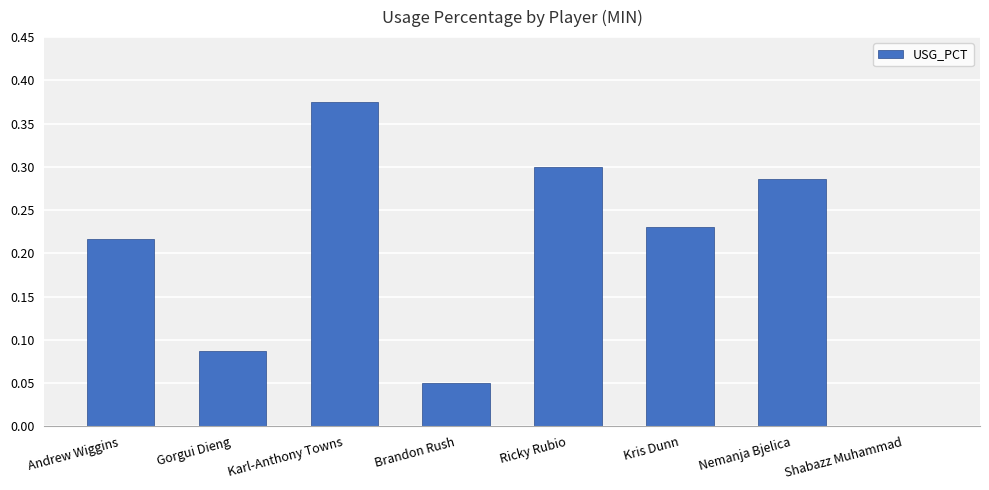

What is the change in value from Gorgui Dieng to Karl-Anthony Towns?

+0.3